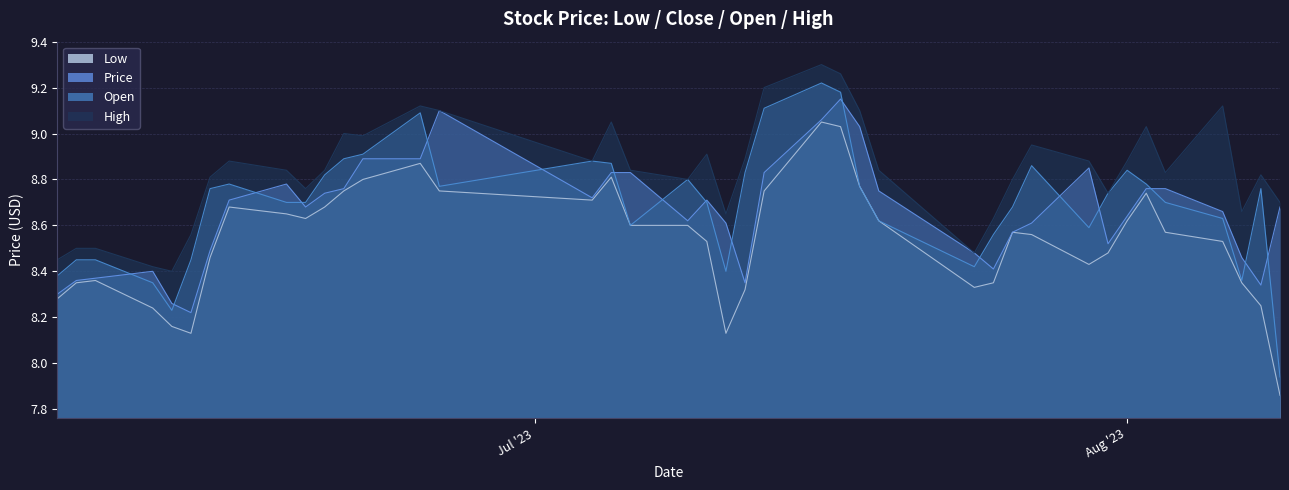

Reading left to right, what are all the values shown in this chart?

Low: 8.3	8.3	8.4	8.2	8.2	8.1	8.5	8.7	8.7	8.6	8.7	8.8	8.8	8.9	8.8	8.7	8.8	8.6	8.6	8.5	8.1	8.3	8.8	9.1	9.0	8.8	8.6	8.3	8.3	8.6	8.6	8.4	8.5	8.6	8.7	8.6	8.5	8.3	8.2	7.9
Price: 8.3	8.4	8.4	8.4	8.3	8.2	8.5	8.7	8.8	8.7	8.7	8.8	8.9	8.9	9.1	8.7	8.8	8.8	8.6	8.7	8.6	8.3	8.8	9.1	9.2	9.0	8.8	8.5	8.4	8.6	8.6	8.8	8.5	8.6	8.8	8.8	8.7	8.5	8.3	8.7
Open: 8.4	8.4	8.4	8.3	8.2	8.4	8.8	8.8	8.7	8.7	8.8	8.9	8.9	9.1	8.8	8.9	8.9	8.6	8.8	8.7	8.4	8.8	9.1	9.2	9.2	8.8	8.6	8.4	8.6	8.7	8.9	8.6	8.7	8.8	8.8	8.7	8.6	8.4	8.8	7.9
High: 8.4	8.5	8.5	8.4	8.4	8.6	8.8	8.9	8.8	8.8	8.8	9.0	9.0	9.1	9.1	8.9	9.1	8.8	8.8	8.9	8.7	8.9	9.2	9.3	9.3	9.1	8.8	8.5	8.6	8.8	8.9	8.9	8.7	8.9	9.0	8.8	9.1	8.7	8.8	8.7